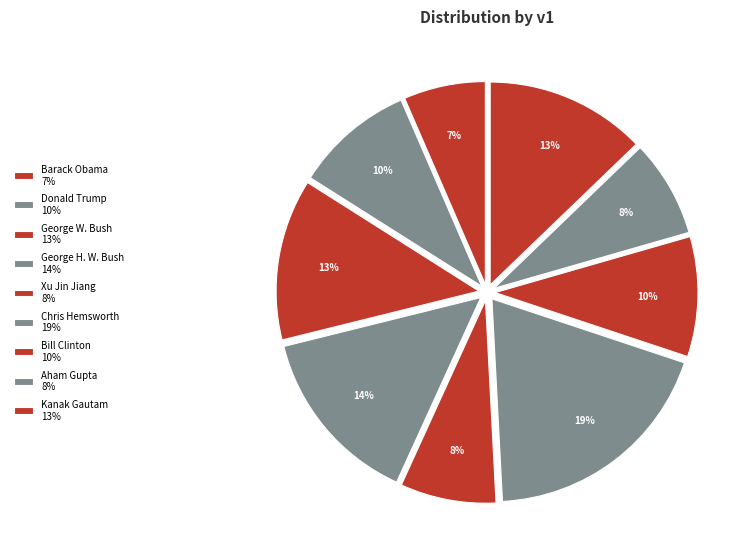

Count the number of slices in the pie.

9